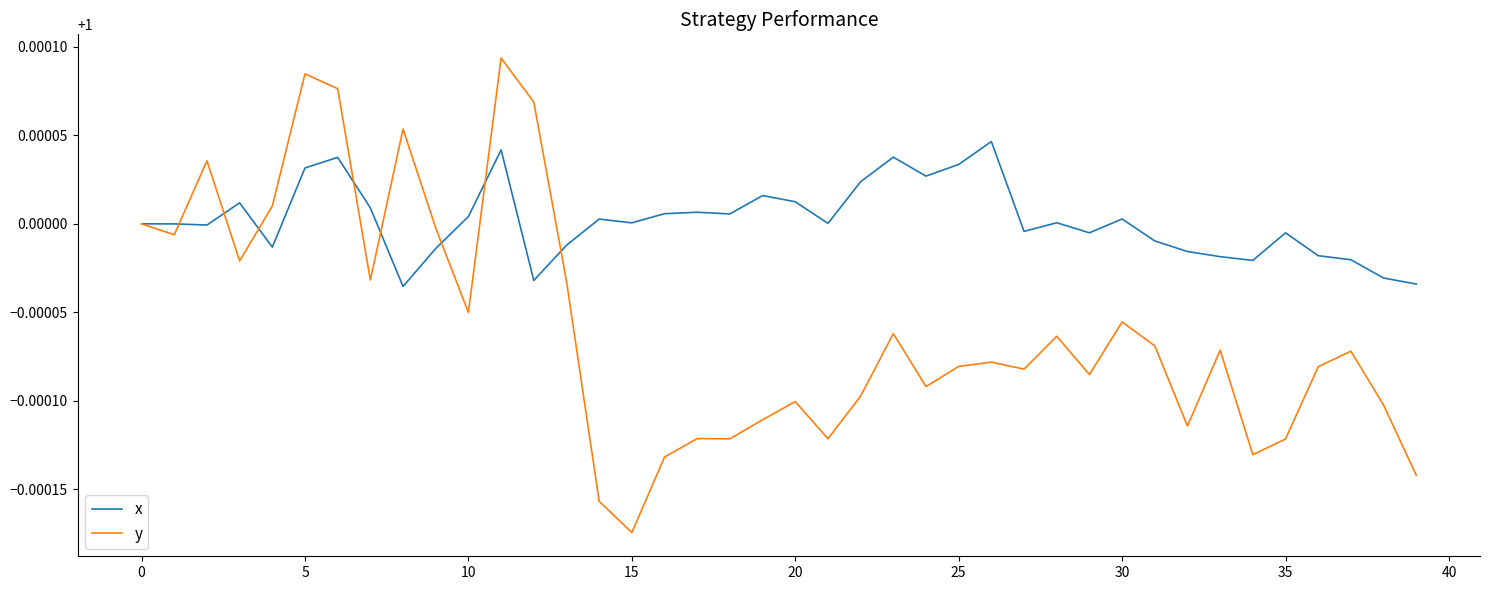

Rank the series by their average value, from lowest to highest.

y, x